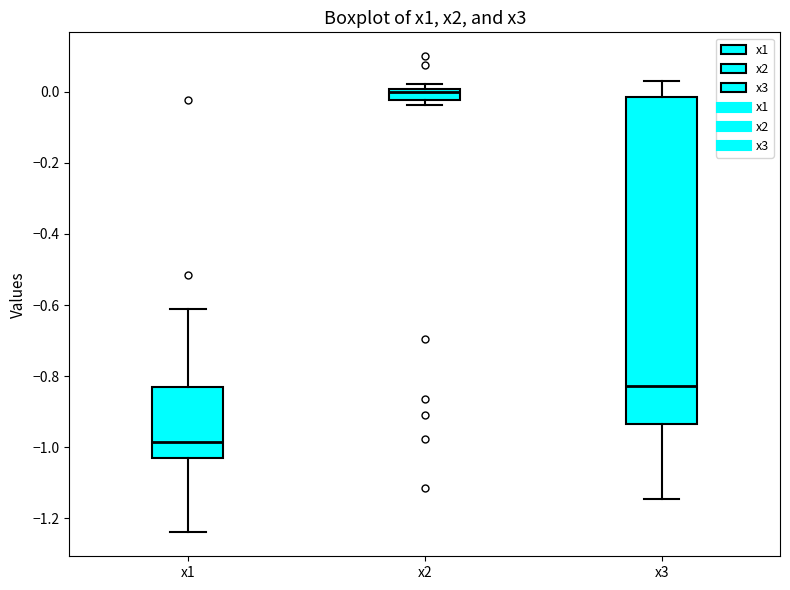

Which box has the lowest median line?

x1